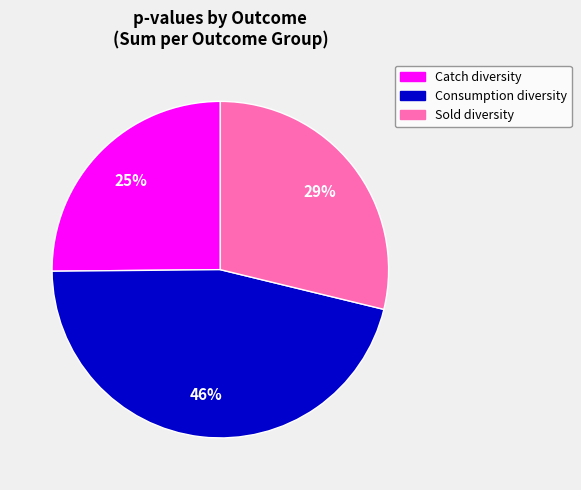

To the nearest percent, what is the average slice percentage?

33%